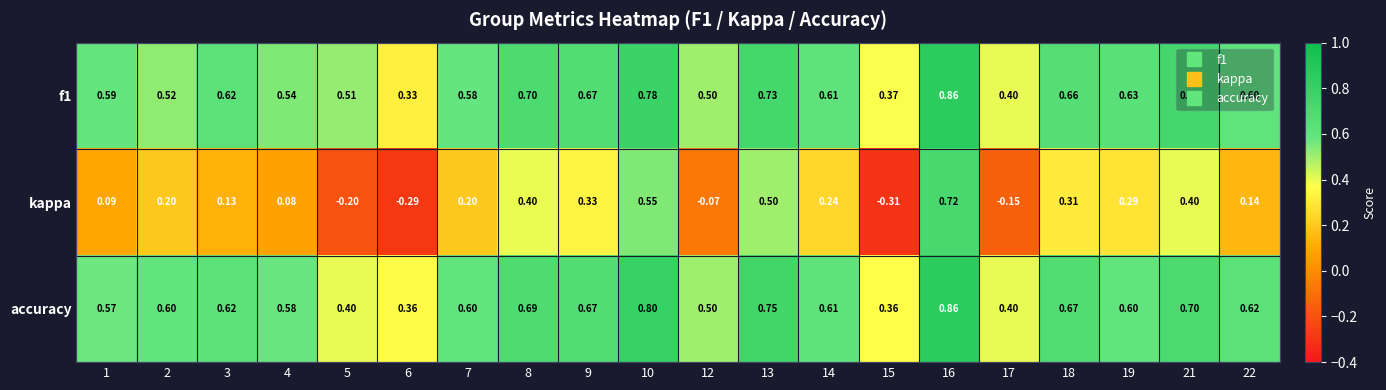

Which series has the largest total across all categories?

accuracy